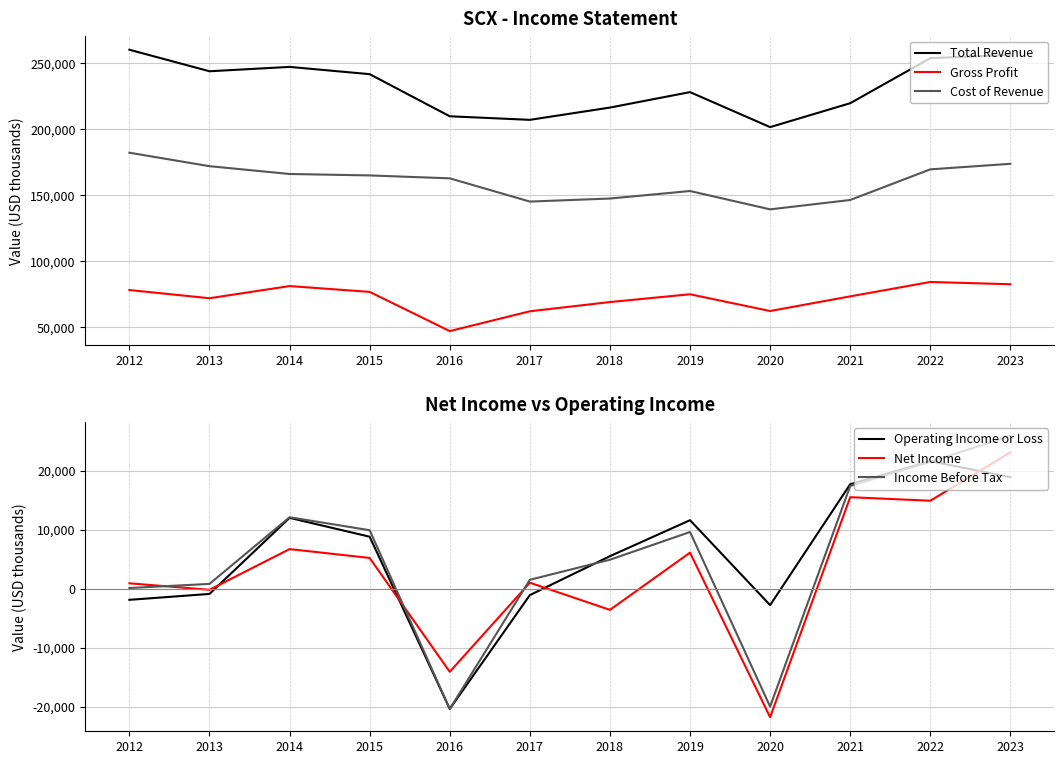

Which category has the lowest value in the Net Income series?

2020